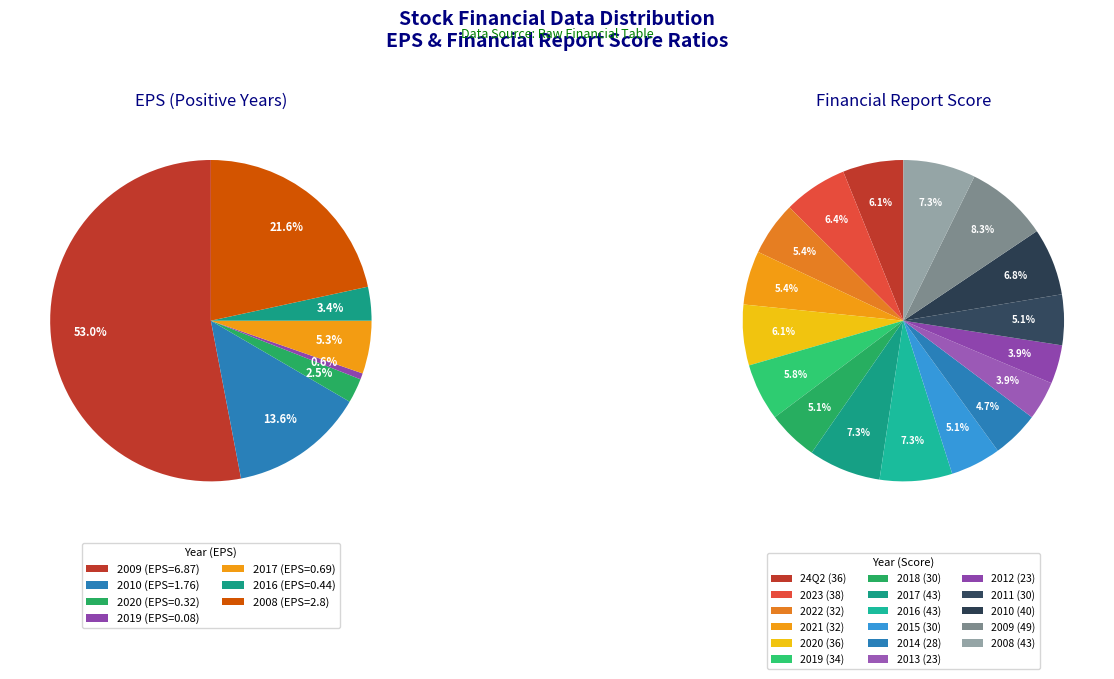

The 2010 slice represents 14% of the pie. True or false?

True